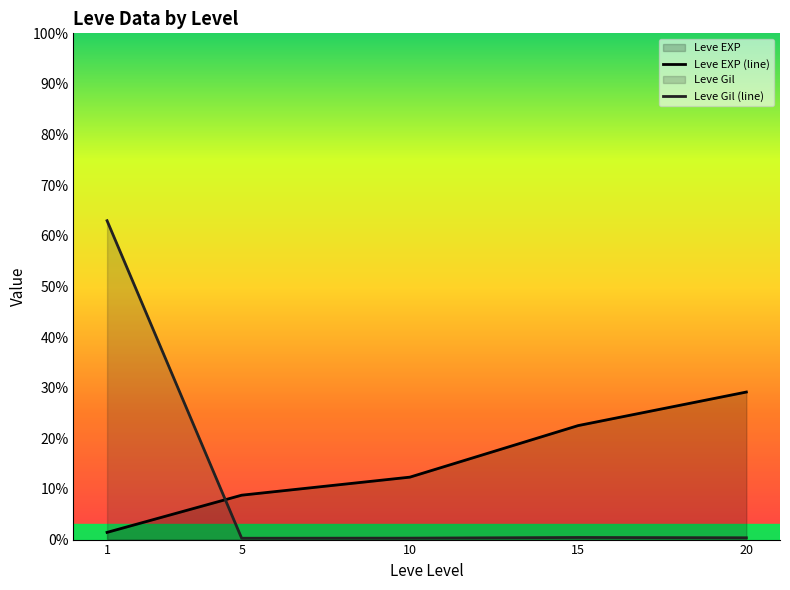

Rank the categories by Leve EXP (line) value from lowest to highest.

1, 5, 10, 15, 20